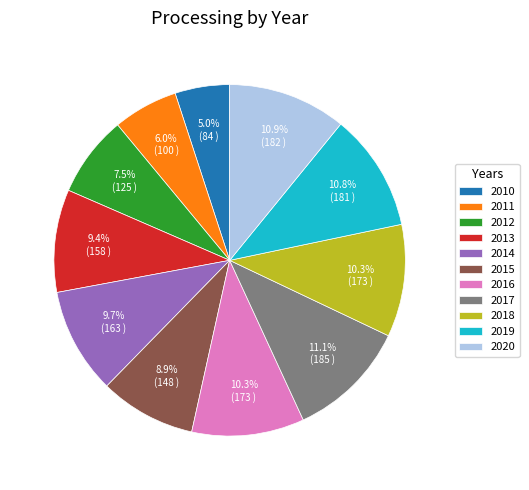

How much of the chart is everything except 2010?

95.0%